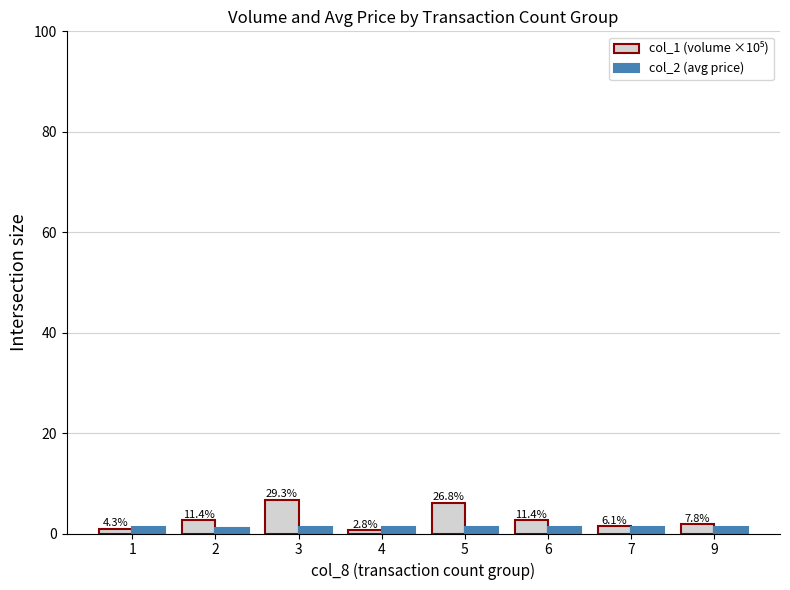

At 6, list the series in order from largest to smallest.

col_1 (volume ×10⁵), col_2 (avg price)